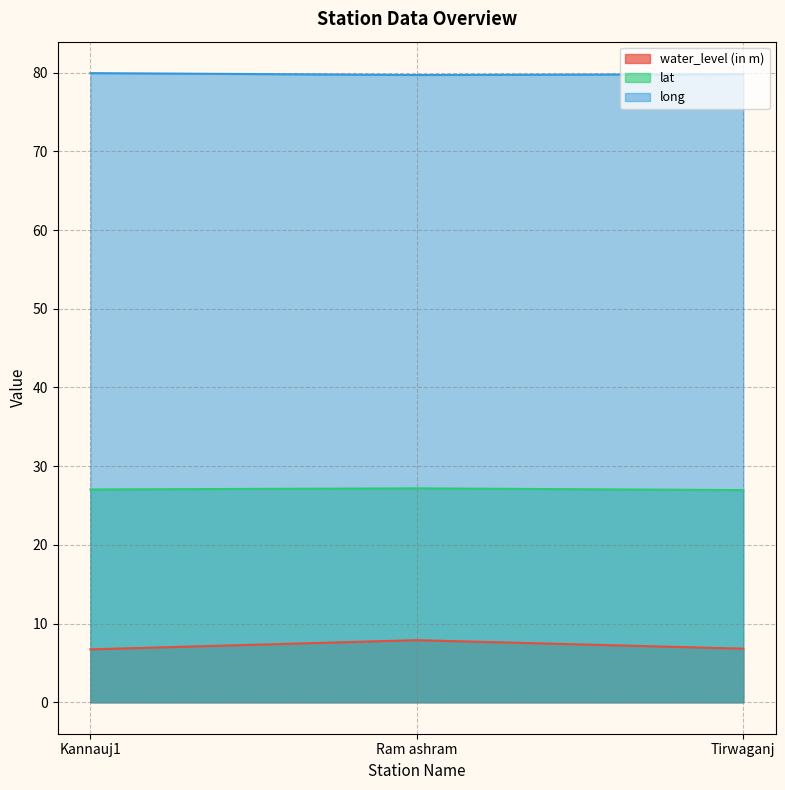

Is it true that long equals 34.8 at Ram ashram?

False